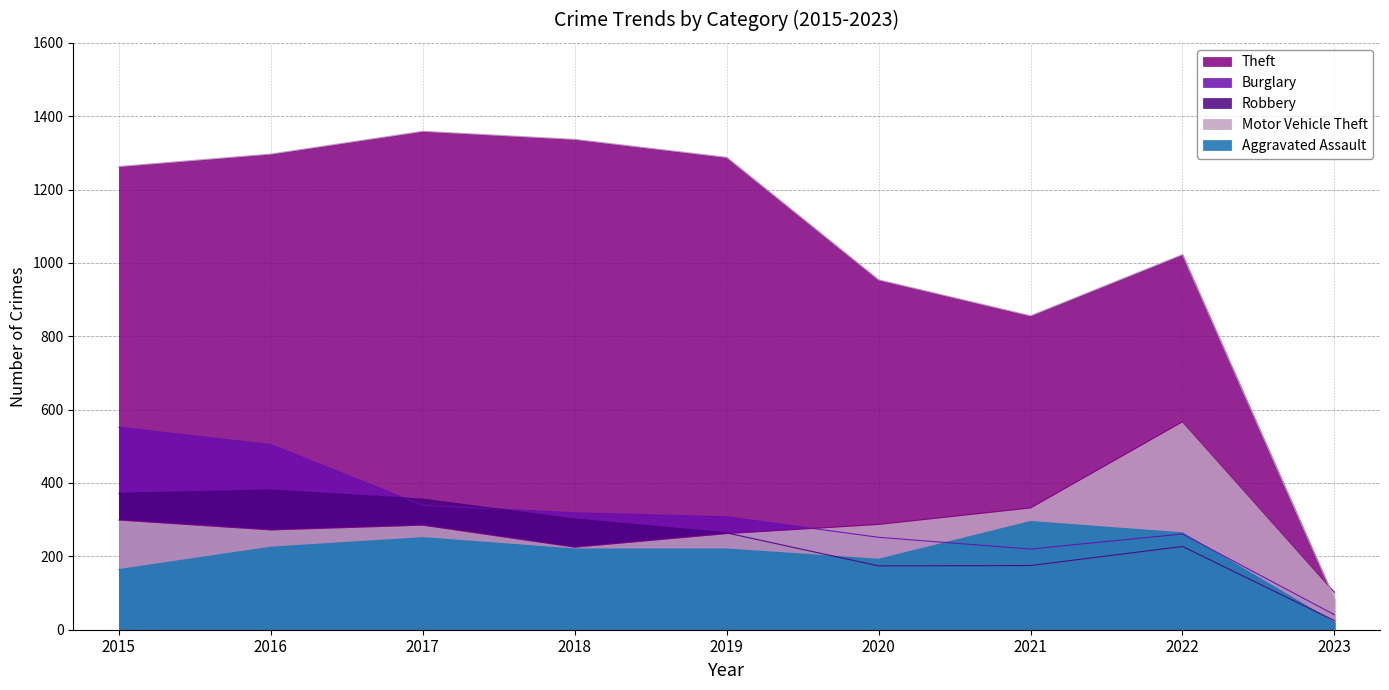

What is the value of the Robbery point at the 2nd from the left?

381